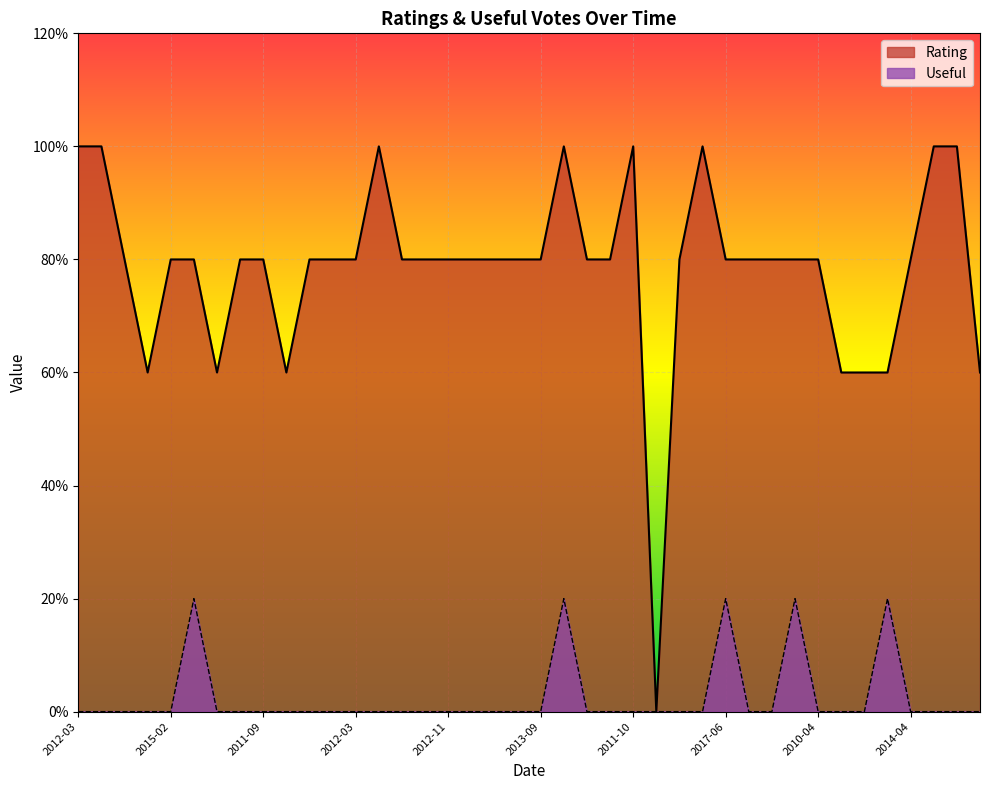

Which category has the highest value across all series?

2012-03